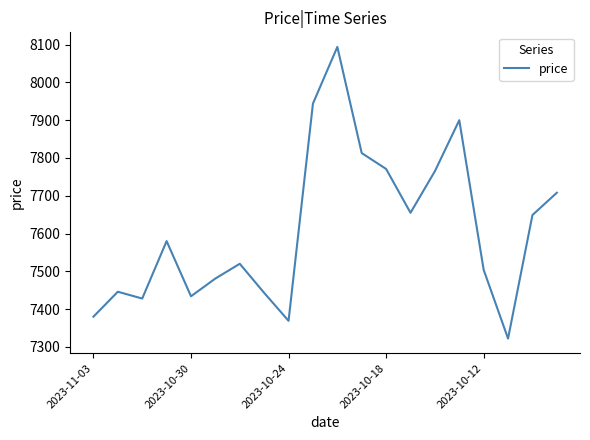

What is the maximum value shown in the chart?

8094